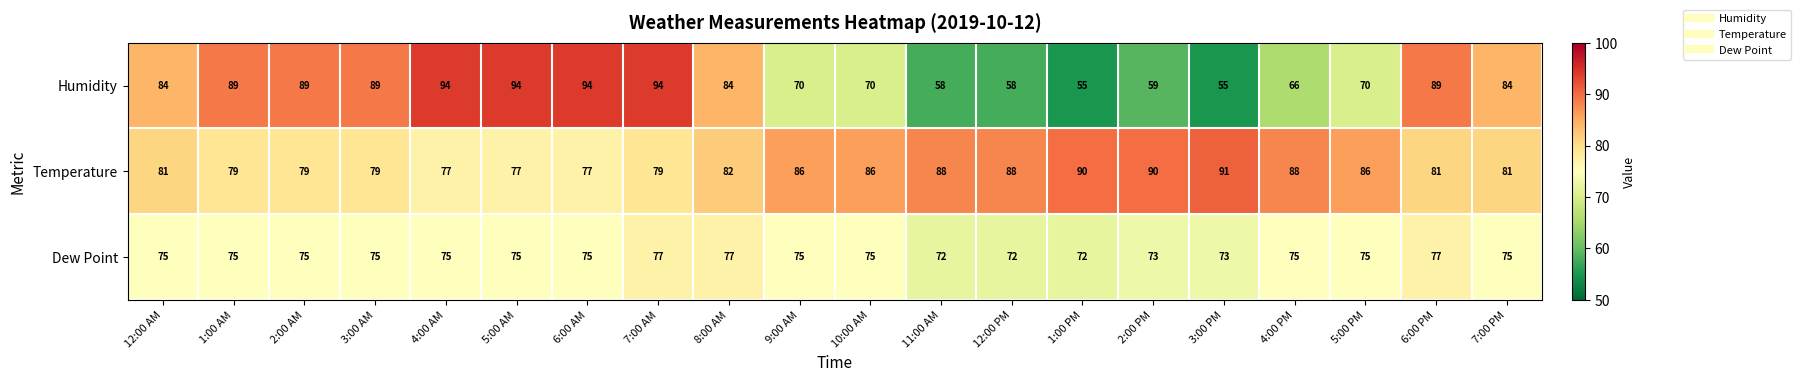

What is the minimum value shown in the chart?

55